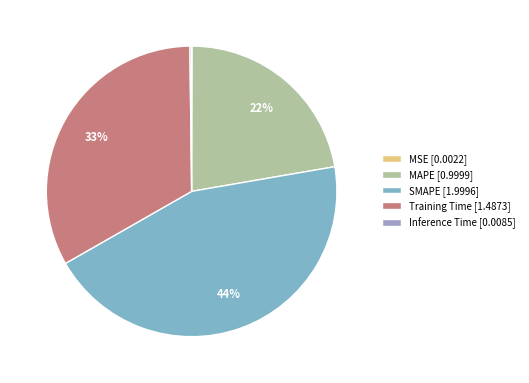

Rank the categories by value from lowest to highest.

MSE, Inference Time, MAPE, Training Time, SMAPE